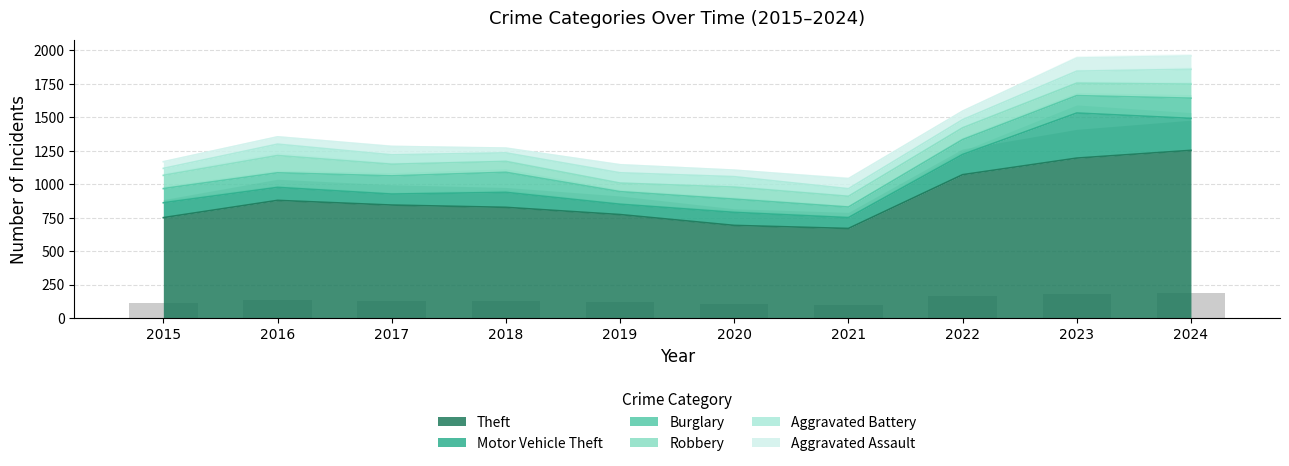

What is the value of the Theft bar at the 3rd from the left?

844